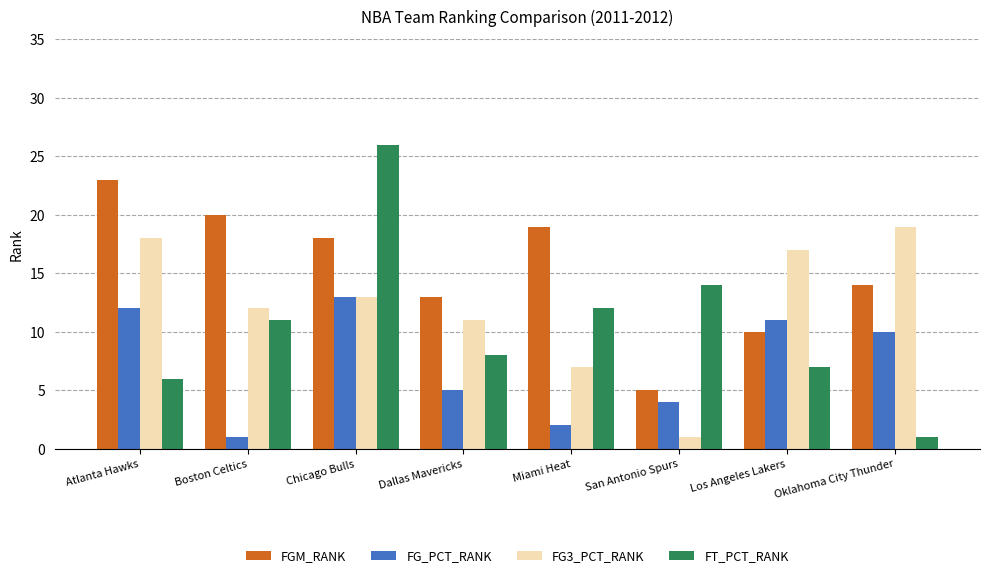

What is the label of the 1st bar from the left?

Atlanta Hawks